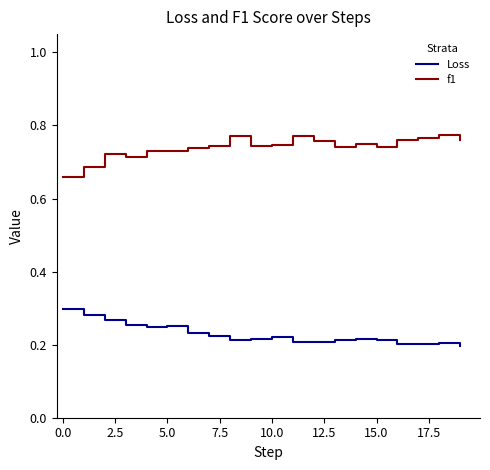

True or false: f1 and Loss cross at least once.

False